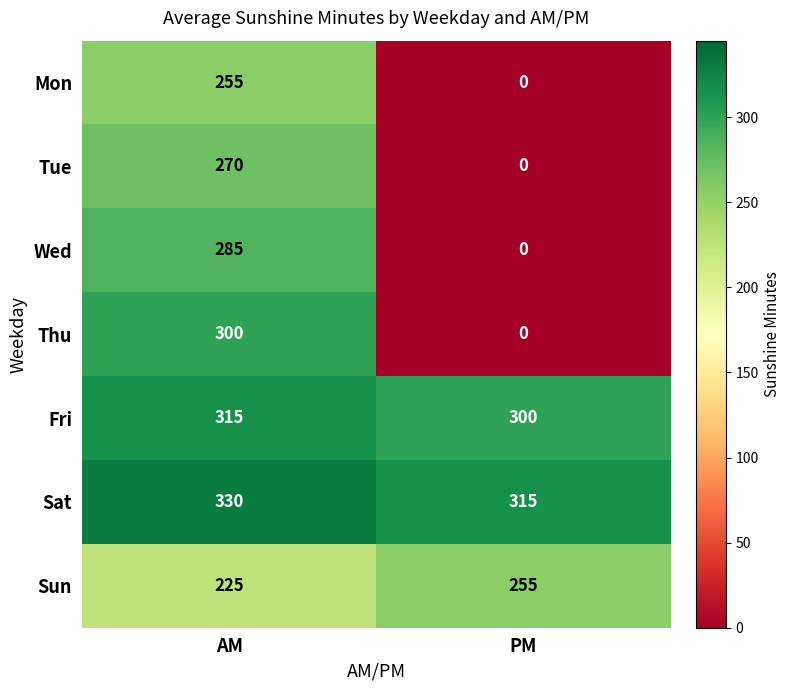

Which series has the widest spread of values?

Thu